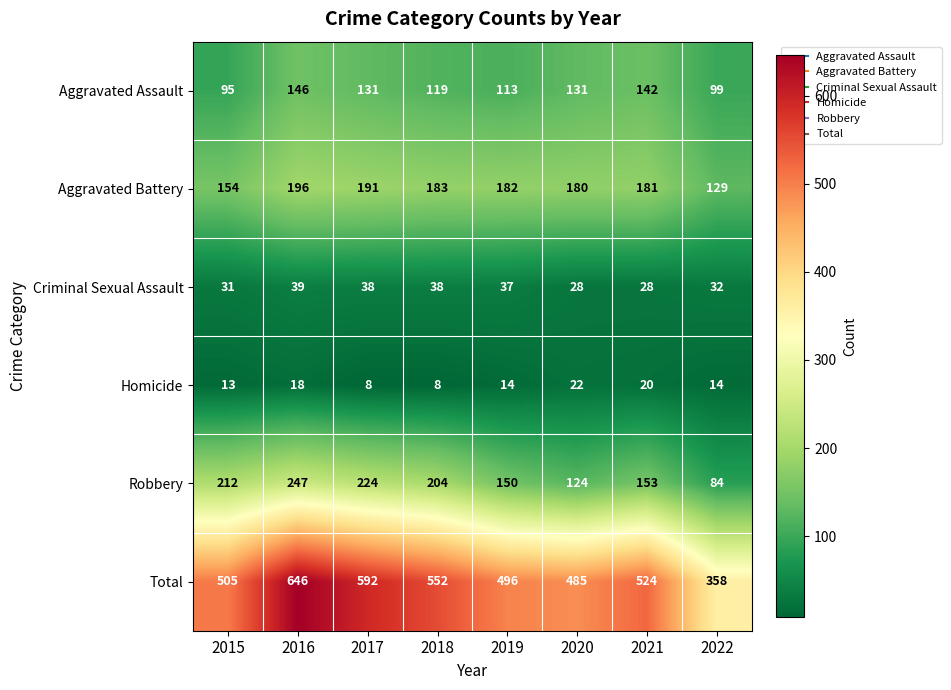

What is the difference between the highest and lowest values at 2017?

584